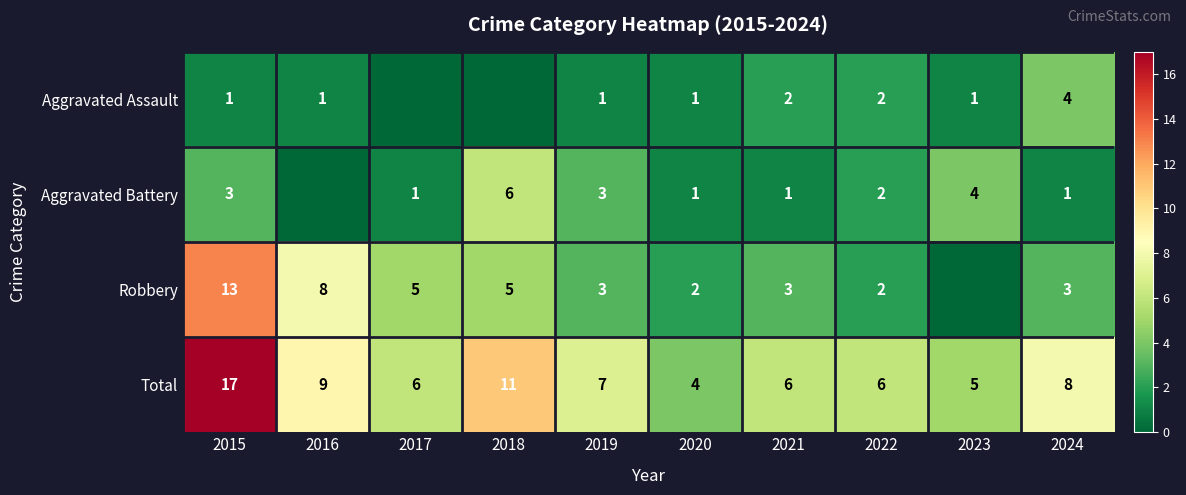

What is the difference between the second highest and second lowest values in the Total series?

6